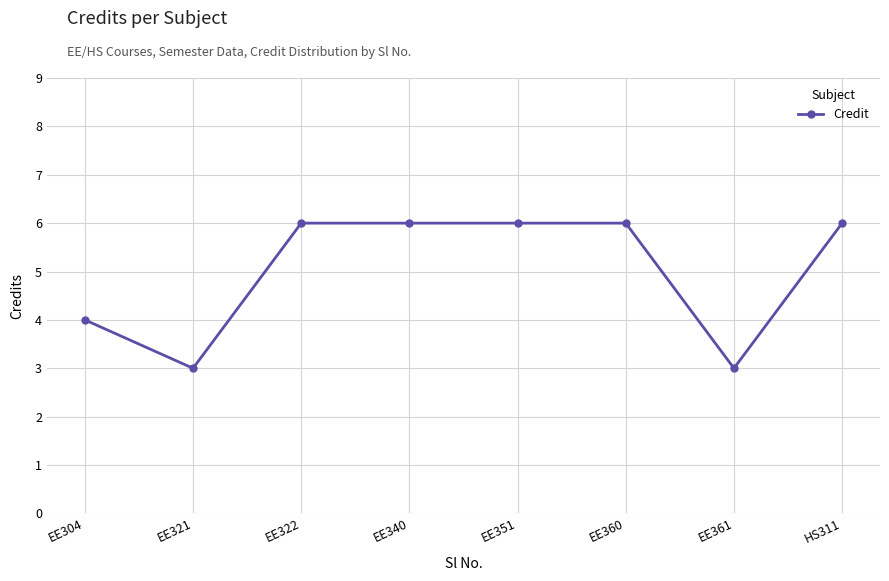

Read the value at EE360.

6